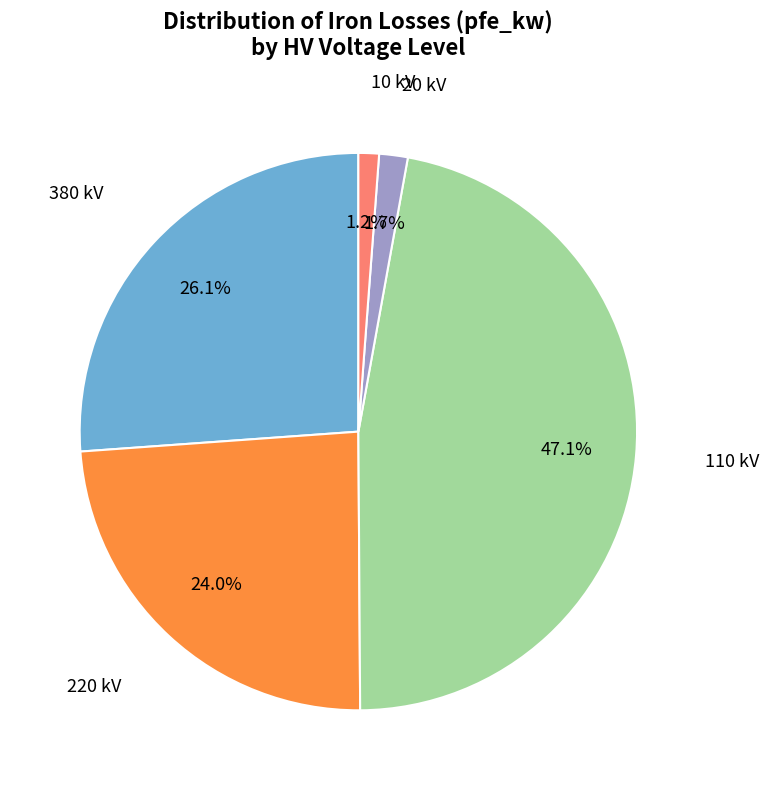

Which slice is the largest?

110 kV